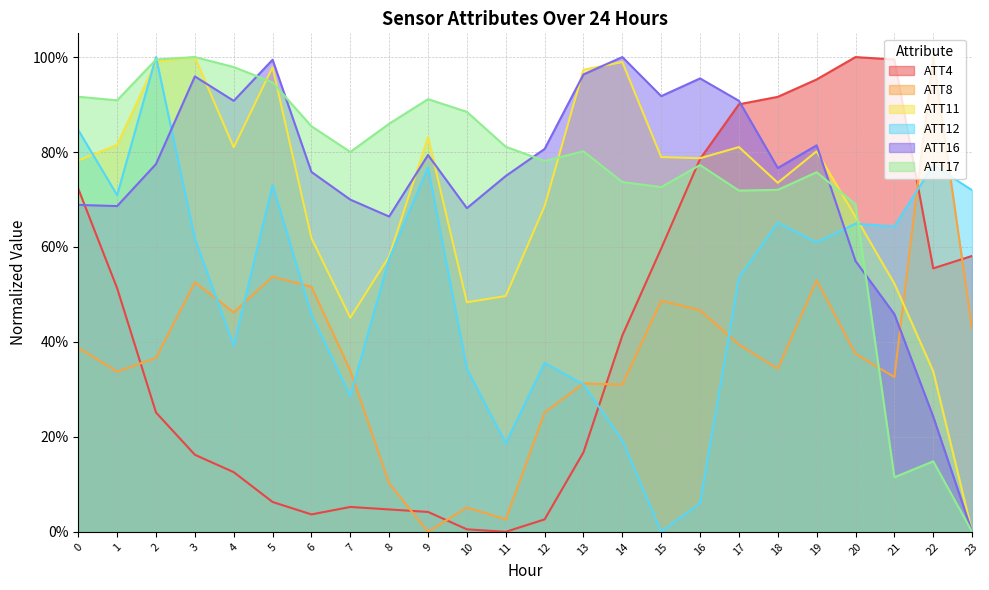

Reading left to right, what are all the values shown in this chart?

ATT4: 0=0.7	1=0.5	2=0.3	3=0.2	4=0.1	5=0.1	6=0.0	7=0.1	8=0.0	9=0.0	10=0.0	11=0.0	12=0.0	13=0.2	14=0.4	15=0.6	16=0.8	17=0.9	18=0.9	19=1.0	20=1.0	21=1.0	22=0.6	23=0.6
ATT8: 0=0.4	1=0.3	2=0.4	3=0.5	4=0.5	5=0.5	6=0.5	7=0.3	8=0.1	9=0.0	10=0.1	11=0.0	12=0.3	13=0.3	14=0.3	15=0.5	16=0.5	17=0.4	18=0.3	19=0.5	20=0.4	21=0.3	22=1.0	23=0.4
ATT11: 0=0.8	1=0.8	2=1.0	3=1.0	4=0.8	5=1.0	6=0.6	7=0.5	8=0.6	9=0.8	10=0.5	11=0.5	12=0.7	13=1.0	14=1.0	15=0.8	16=0.8	17=0.8	18=0.7	19=0.8	20=0.7	21=0.5	22=0.3	23=0.0
ATT12: 0=0.8	1=0.7	2=1.0	3=0.6	4=0.4	5=0.7	6=0.5	7=0.3	8=0.6	9=0.8	10=0.3	11=0.2	12=0.4	13=0.3	14=0.2	15=0.0	16=0.1	17=0.5	18=0.7	19=0.6	20=0.6	21=0.6	22=0.8	23=0.7
ATT16: 0=0.7	1=0.7	2=0.8	3=1.0	4=0.9	5=1.0	6=0.8	7=0.7	8=0.7	9=0.8	10=0.7	11=0.7	12=0.8	13=1.0	14=1.0	15=0.9	16=1.0	17=0.9	18=0.8	19=0.8	20=0.6	21=0.5	22=0.2	23=0.0
ATT17: 0=0.9	1=0.9	2=1.0	3=1.0	4=1.0	5=0.9	6=0.9	7=0.8	8=0.9	9=0.9	10=0.9	11=0.8	12=0.8	13=0.8	14=0.7	15=0.7	16=0.8	17=0.7	18=0.7	19=0.8	20=0.7	21=0.1	22=0.1	23=0.0